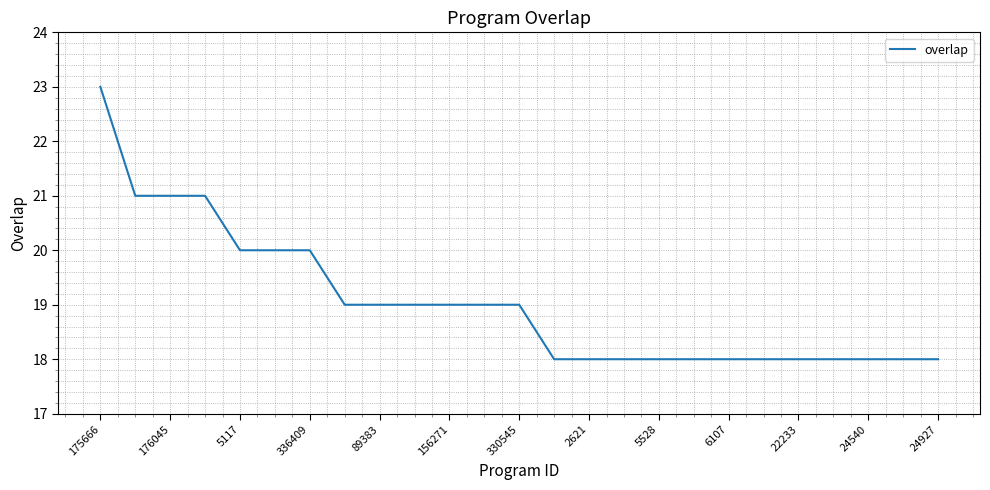

What is the maximum value shown in the chart?

23